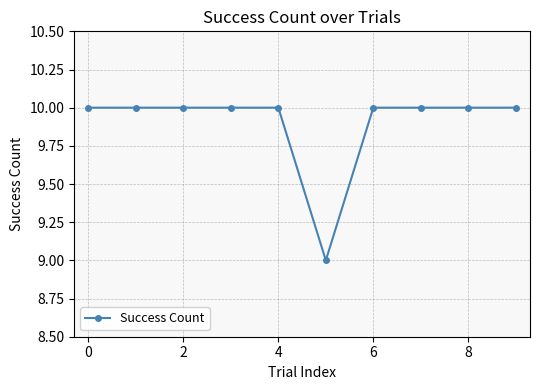

What is the minimum value shown in the chart?

9